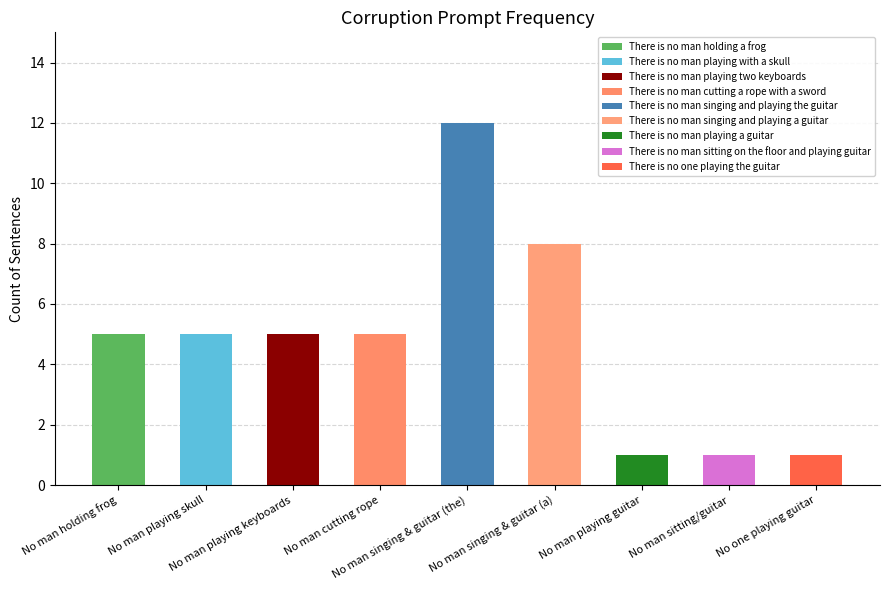

What is the difference between the values at There is no man singing and playing a guitar and There is no man cutting a rope with a sword?

3